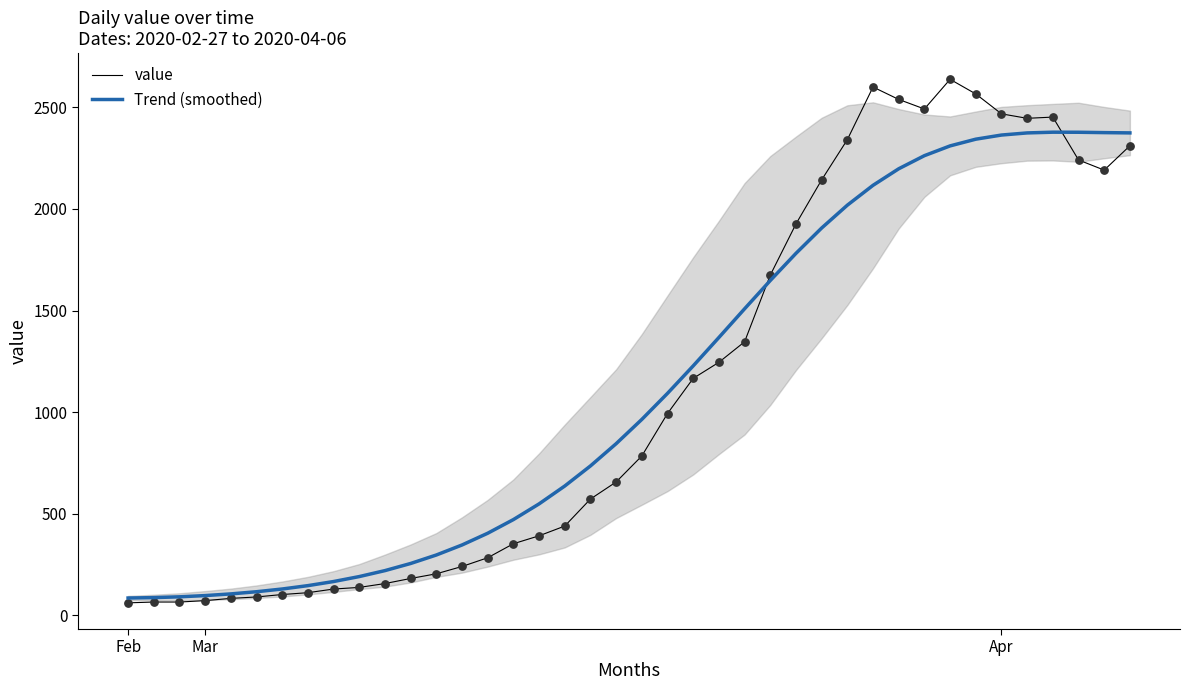

At how many categories does at least one series exceed 832?

21